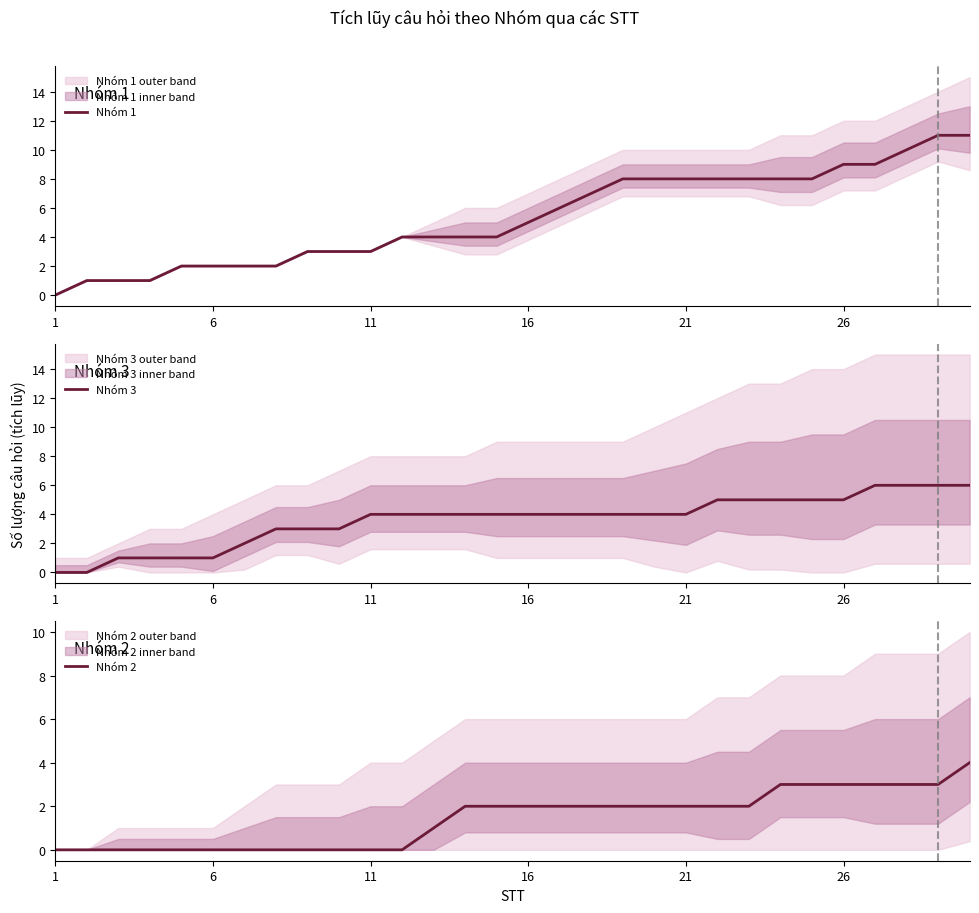

The Nhóm 1 series shows 1 at 6. True or false?

False